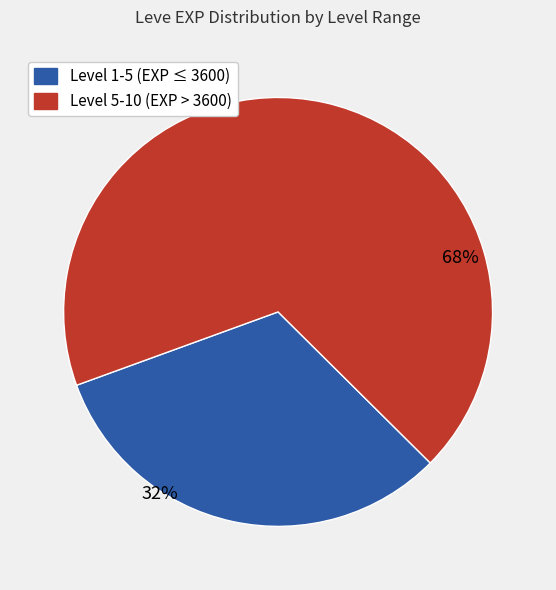

Is there a majority slice in this chart?

Yes